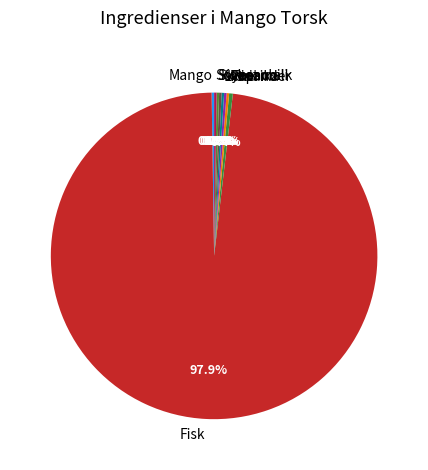

To the nearest percent, what is the difference between the largest and smallest slice percentages?

98%